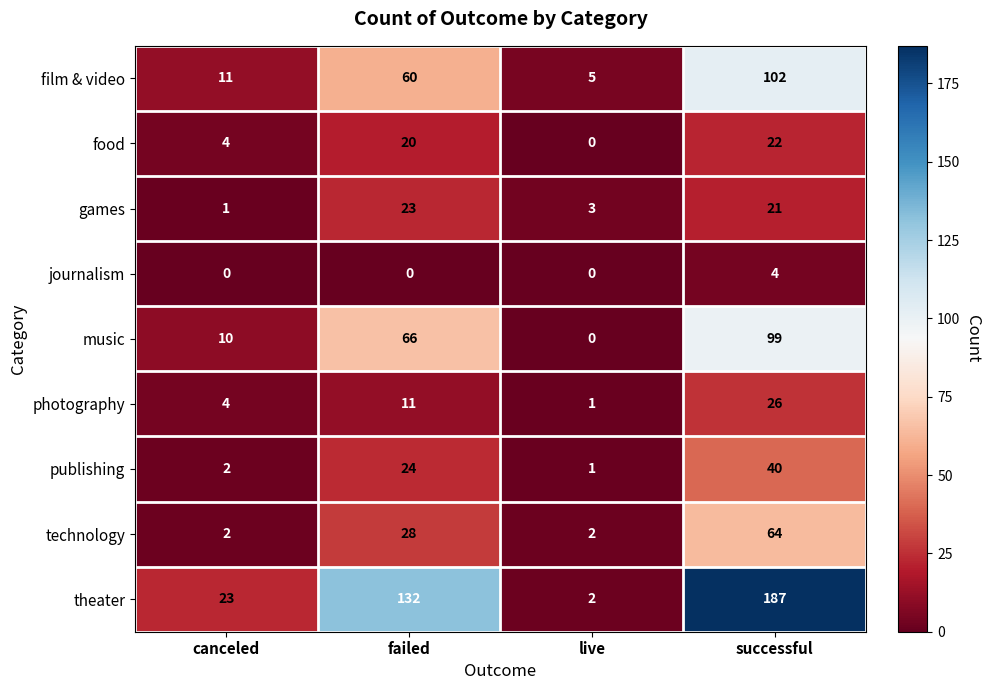

List the series in order of their peak value, highest first.

theater, film & video, music, technology, publishing, photography, games, food, journalism